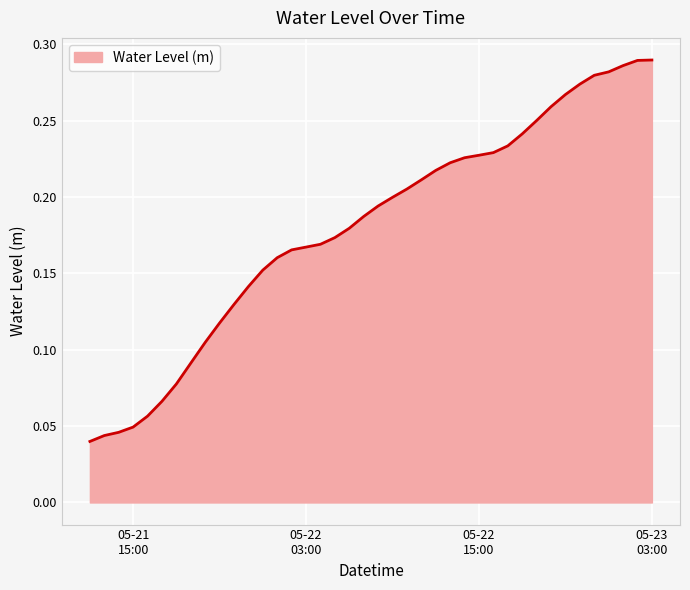

What is the greatest value displayed?

0.3